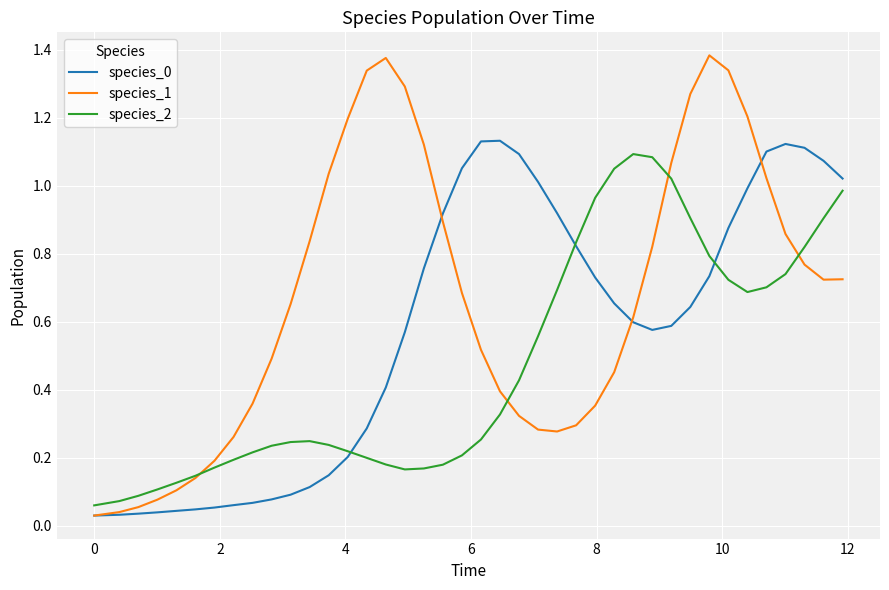

Which series has the widest spread of values?

species_1